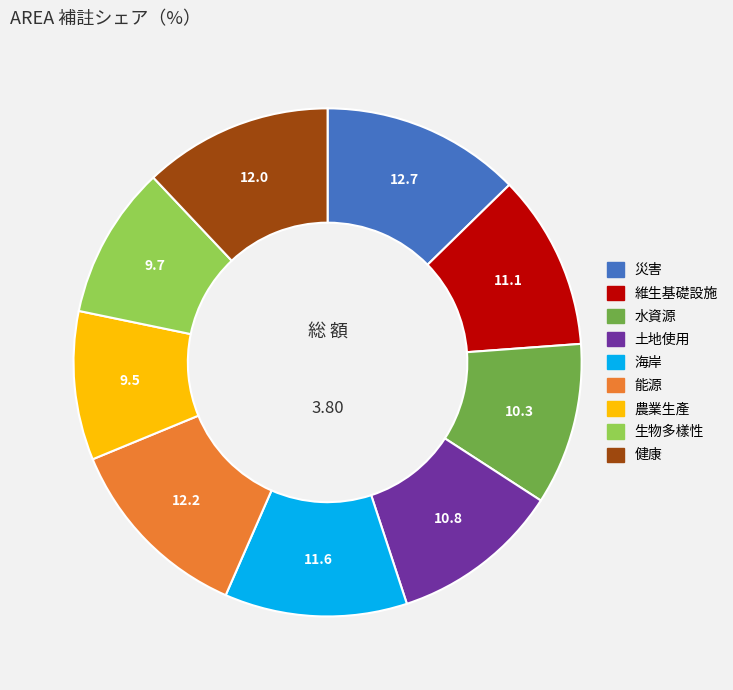

Do 健康 and 能源 together represent more than half of the pie?

No